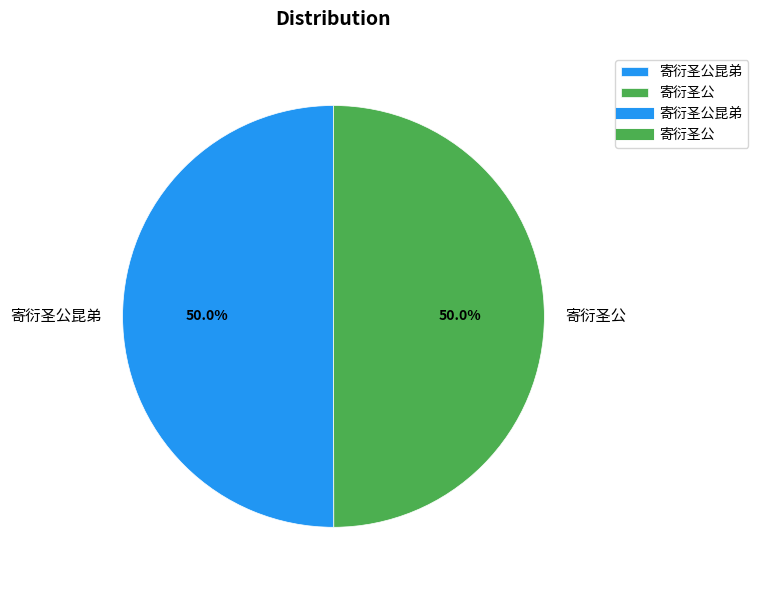

What is the ratio of the value at 寄衍圣公 to the value at 寄衍圣公昆弟?

1.0